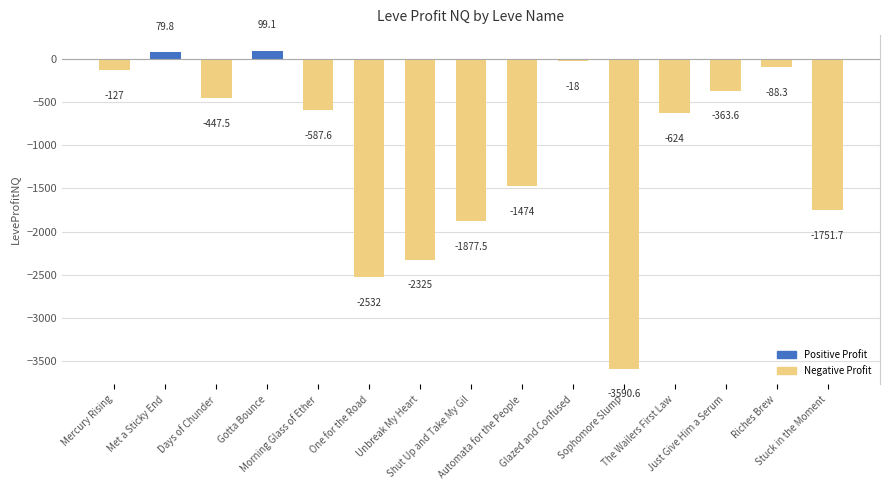

Reading left to right, extract all data points from this chart.

Mercury Rising=-127.0	Met a Sticky End=79.8	Days of Chunder=-447.5	Gotta Bounce=99.1	Morning Glass of Ether=-587.6	One for the Road=-2532.0	Unbreak My Heart=-2325.0	Shut Up and Take My Gil=-1877.5	Automata for the People=-1474.0	Glazed and Confused=-18.0	Sophomore Slump=-3590.6	The Wailers First Law=-624.0	Just Give Him a Serum=-363.6	Riches Brew=-88.3	Stuck in the Moment=-1751.7